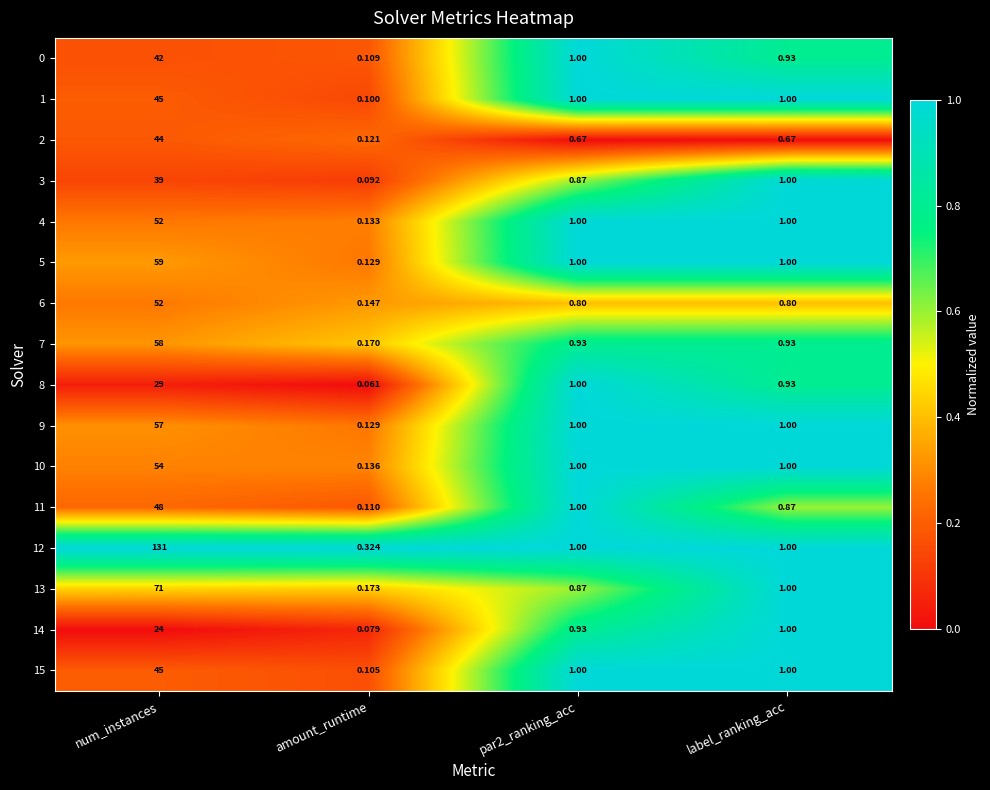

At how many categories does at least one series exceed 0?

4